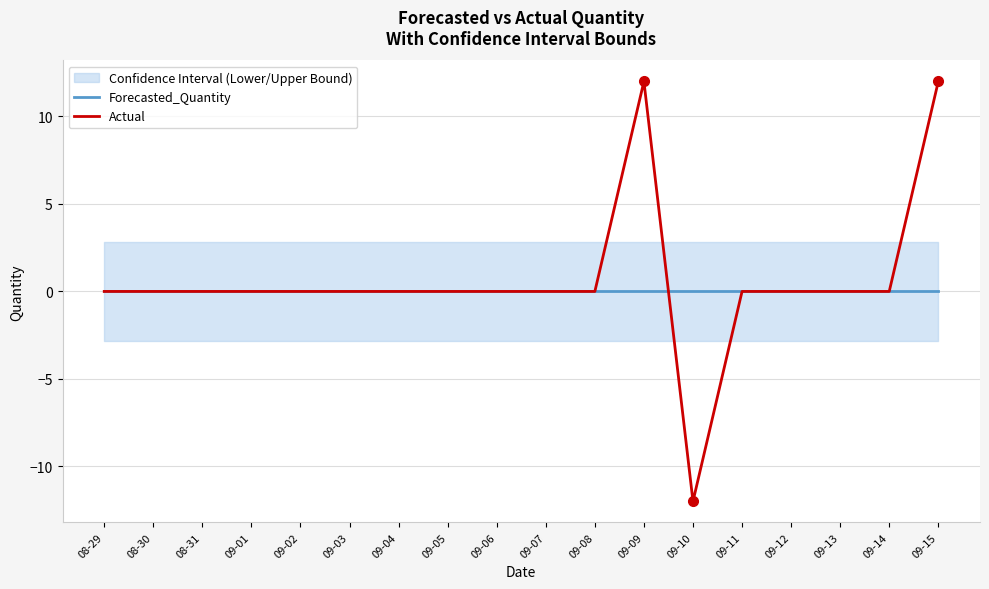

How many negative values does the Actual series have?

1